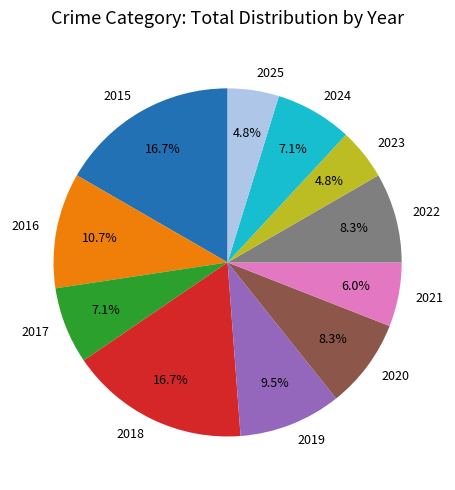

To the nearest percent, what percentage of the pie is 2020?

8%